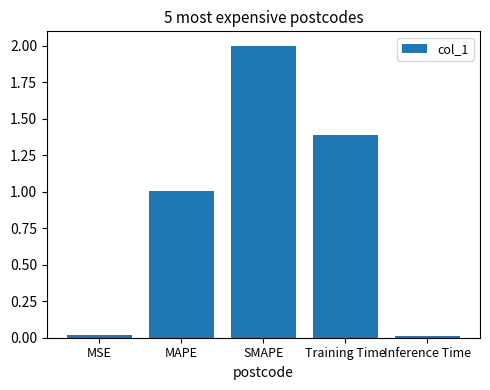

Is it true that the value at Inference Time is 0.0?

True